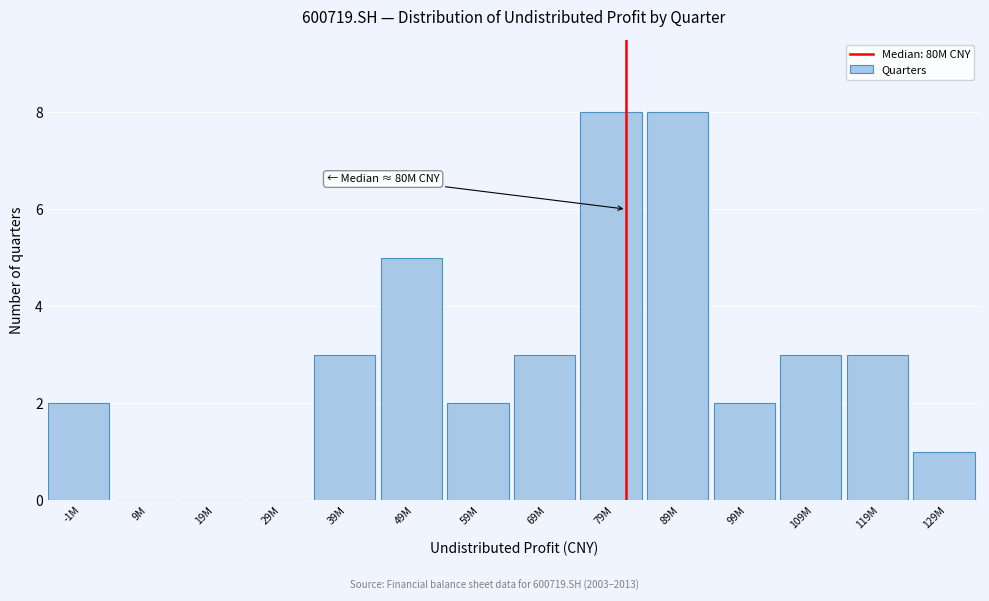

Reading left to right, what are all the values shown in this chart?

-1M=2	9M=0	19M=0	29M=0	39M=3	49M=5	59M=2	69M=3	79M=8	89M=8	99M=2	109M=3	119M=3	129M=1